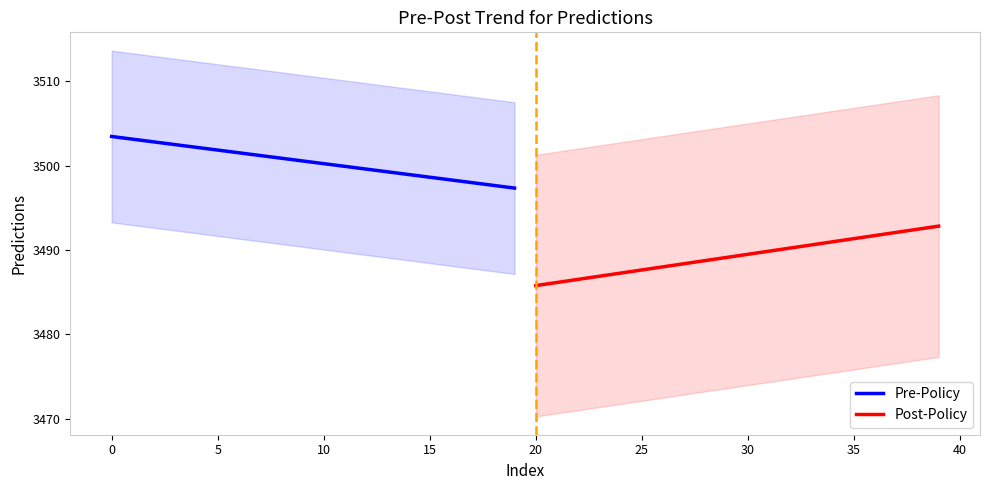

Which series has the largest total across all categories?

Pre-Policy